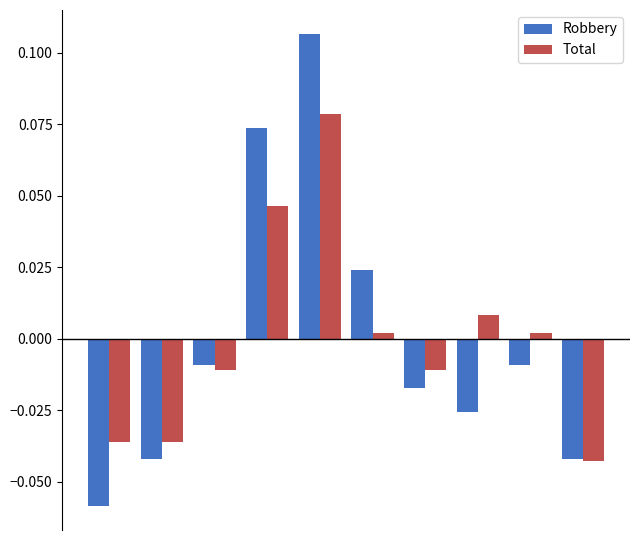

At how many categories does at least one series exceed 0?

5